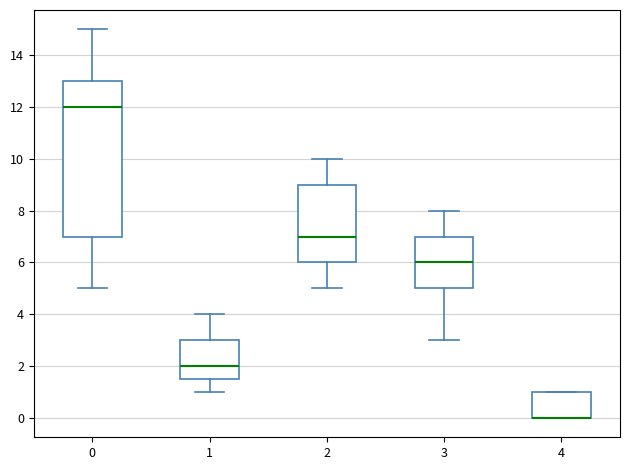

Where is the lower edge of the box at x = 0 on the y-axis? The values are not printed on the chart, so give them approximately, as read against the axis.

7.0